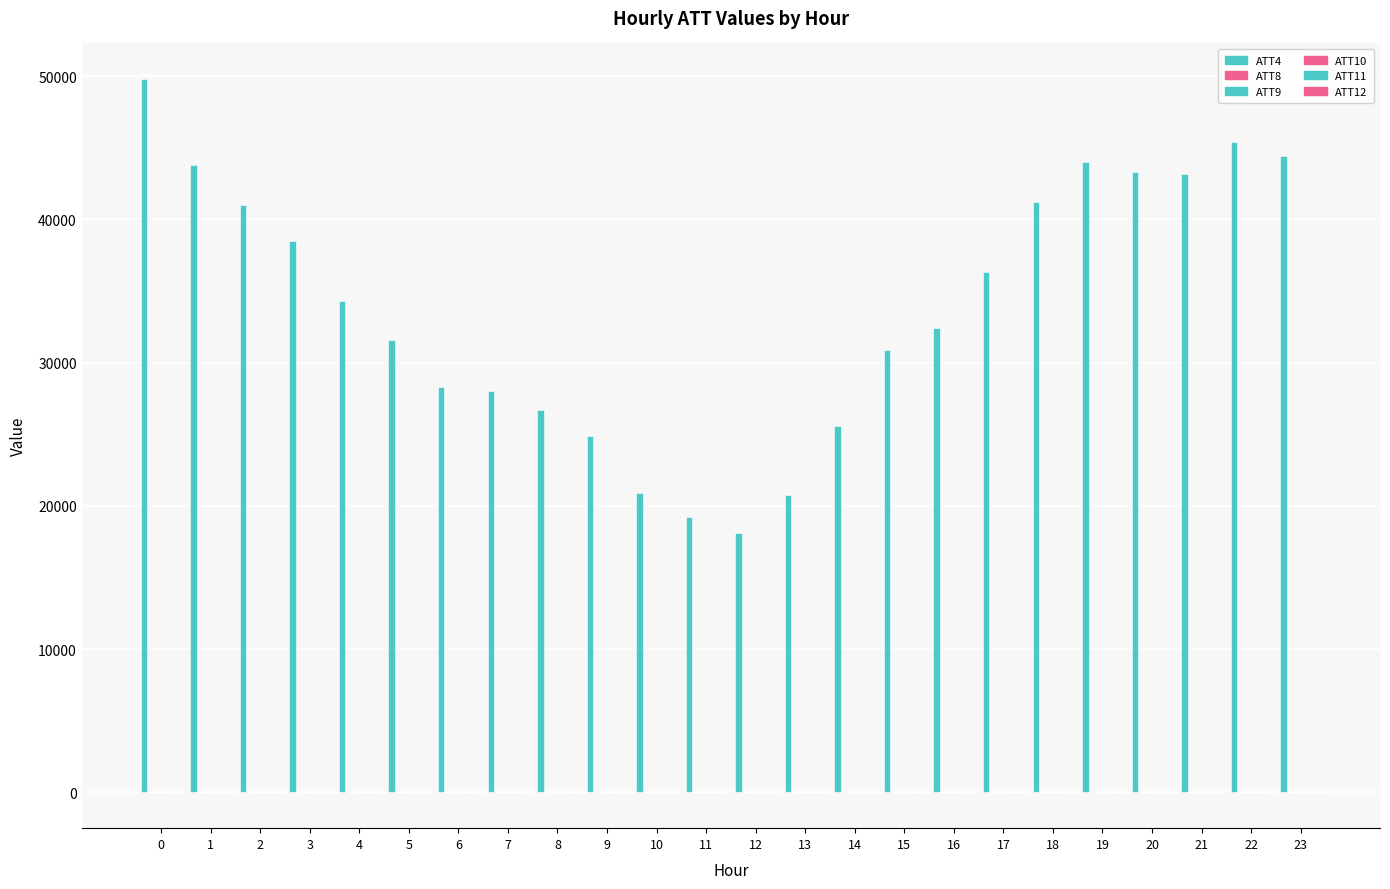

Count the number of categories in the chart.

24